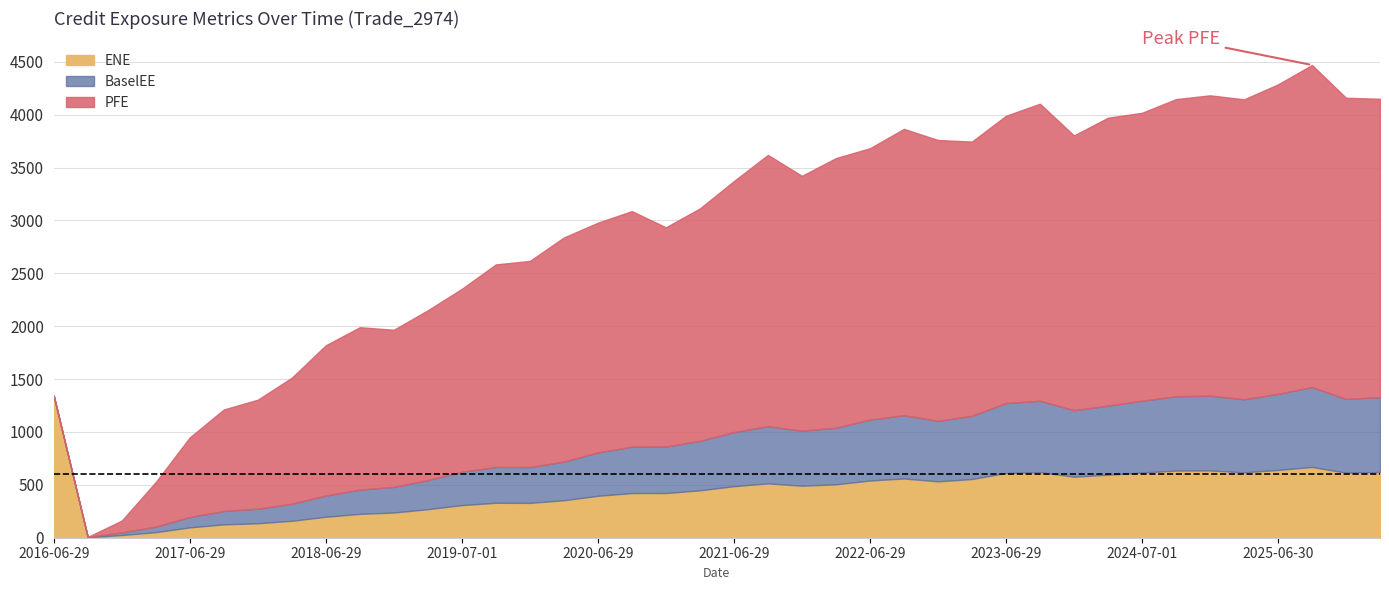

Between which two adjacent categories do ENE and PFE first intersect?

2016-09-29 and 2016-12-29